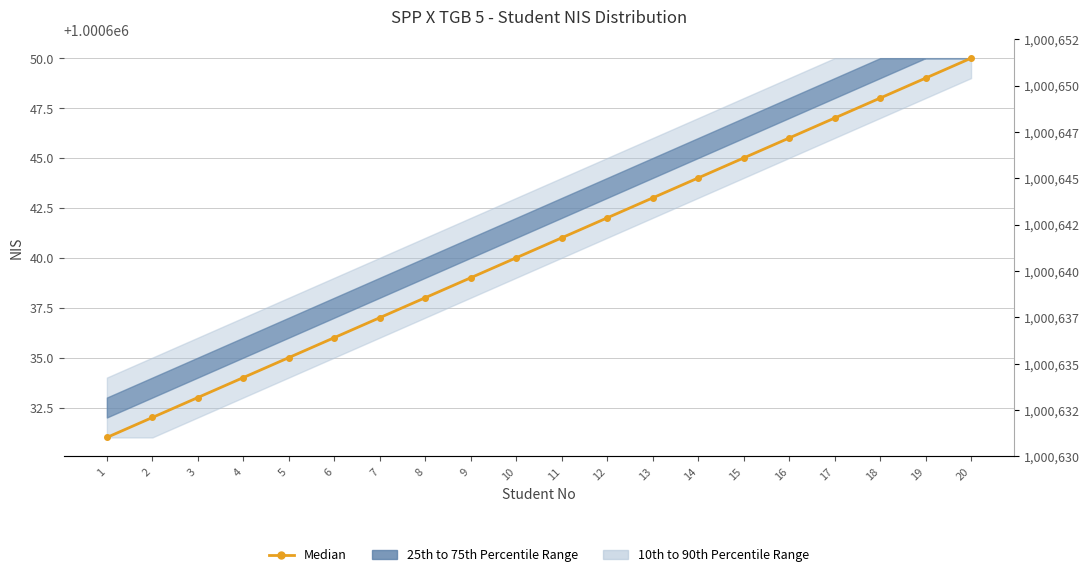

What is the approximate value at 16?

1000646